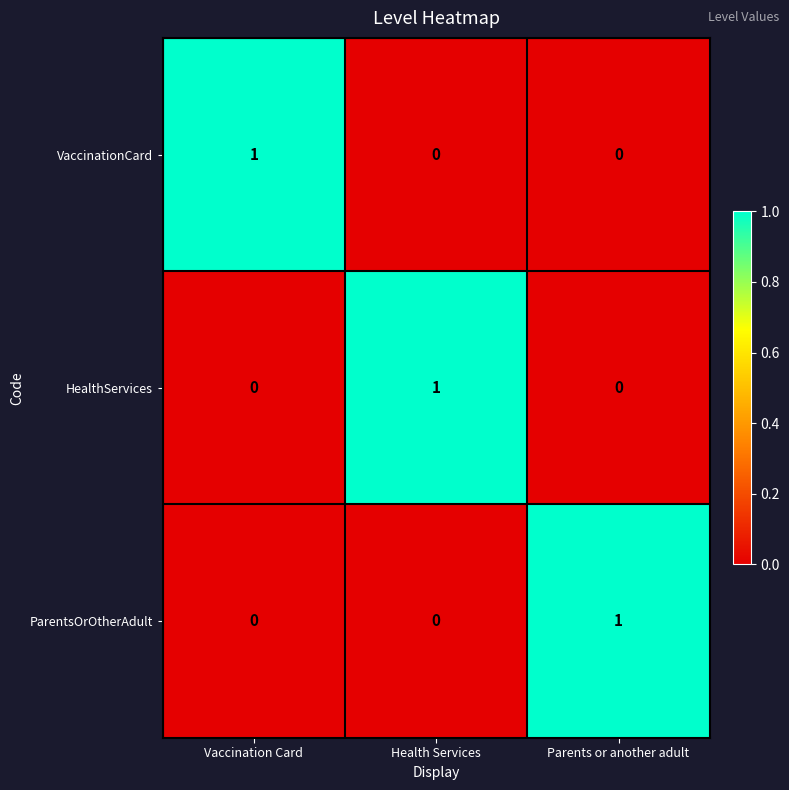

What is the spread (max minus min) of values at Health Services?

1